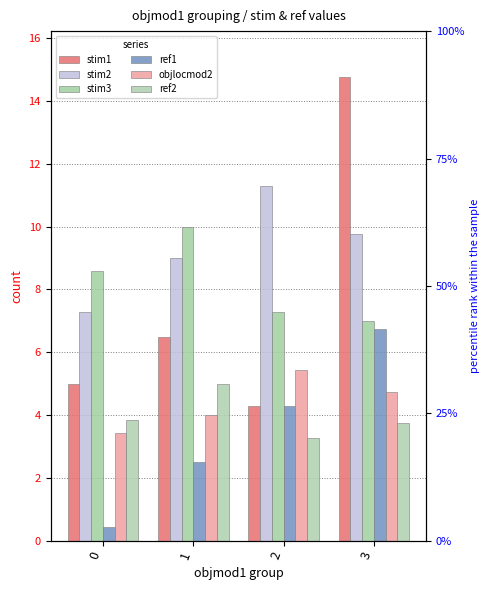

What is the highest value of the stim2 series?

11.3